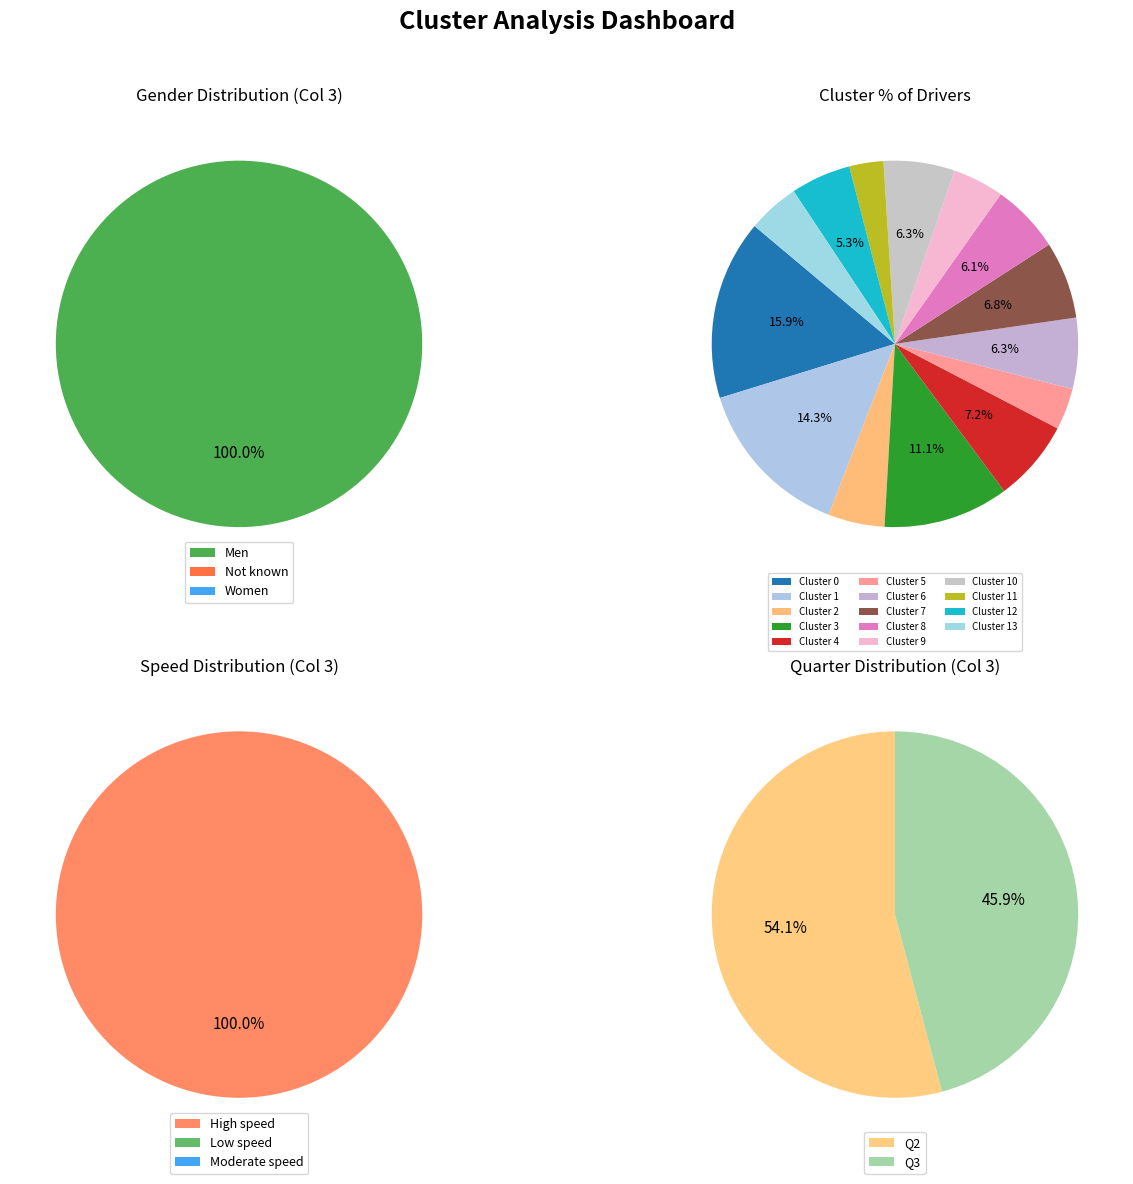

To the nearest percent, what is the difference between the largest and smallest slice percentages?

100%